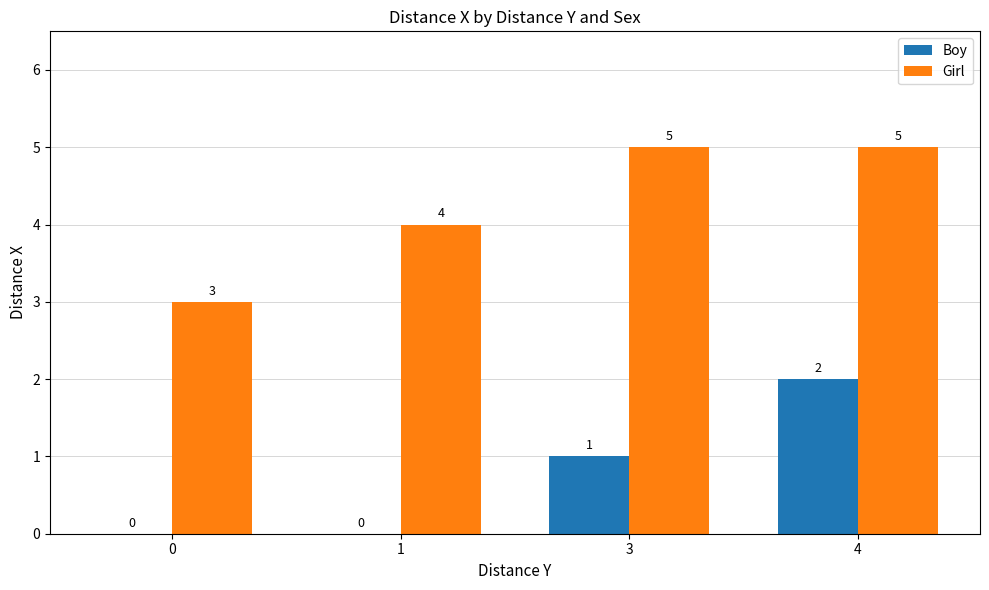

Count the number of categories in the chart.

4